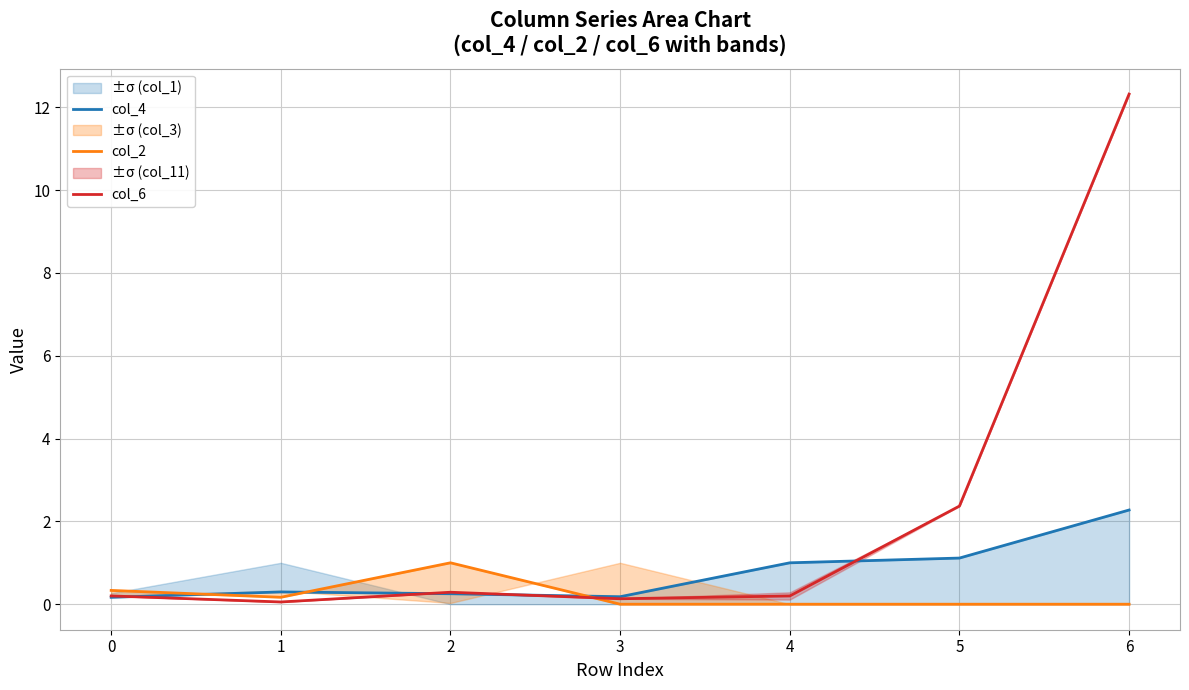

Reading left to right, transcribe all the data shown in this chart.

col_4: 0=0.2	1=0.3	2=0.3	3=0.2	4=1.0	5=1.1	6=2.3
col_2: 0=0.3	1=0.2	2=1.0	3=0.0	4=0.0	5=0.0	6=0.0
col_6: 0=0.2	1=0.1	2=0.3	3=0.1	4=0.2	5=2.4	6=12.3